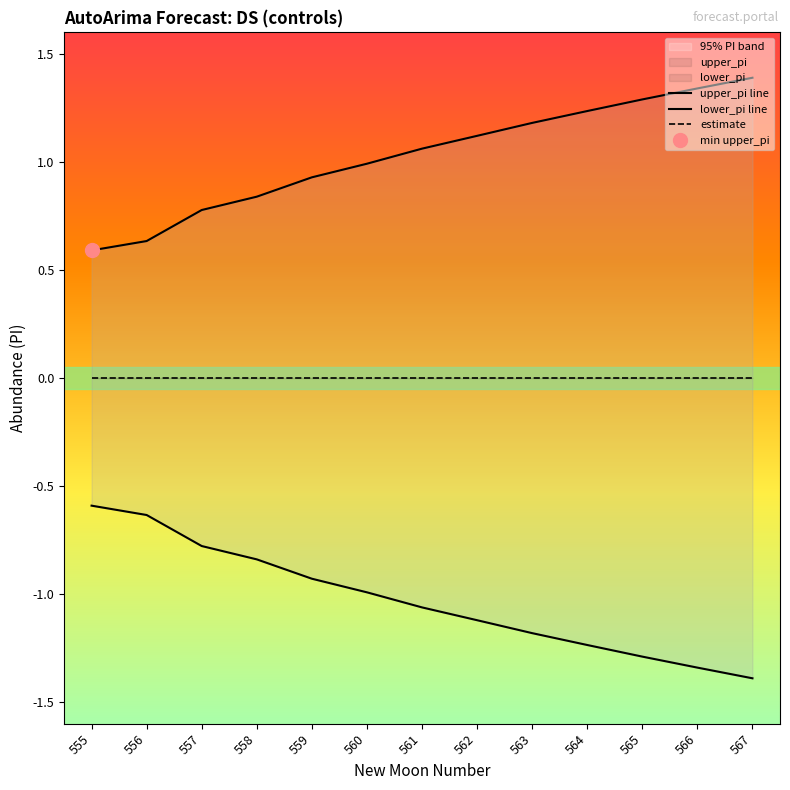

What is the value of the upper_pi line point at the 9th from the left?

1.2